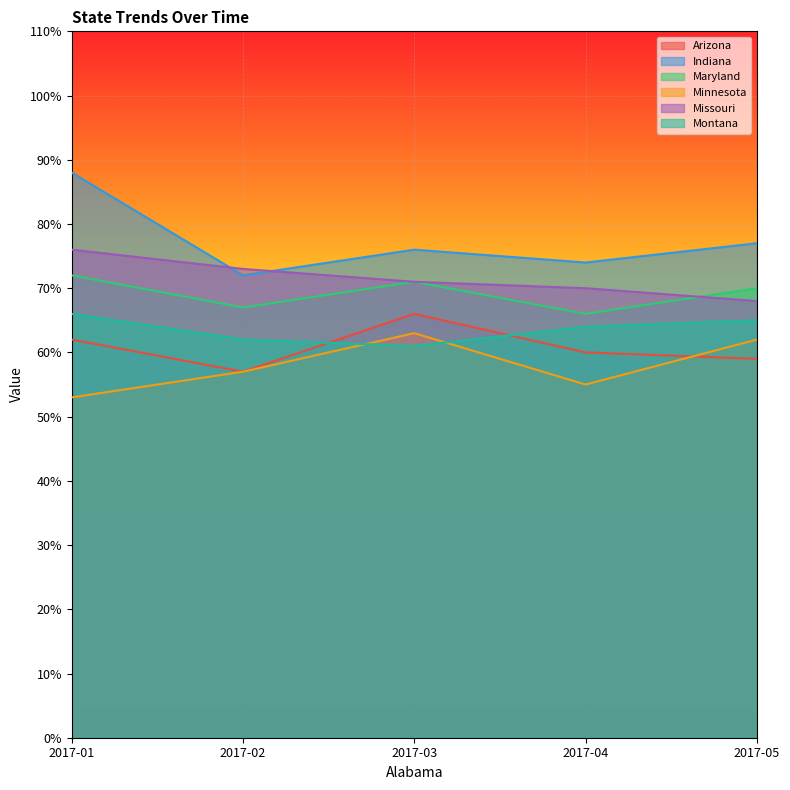

At how many categories does at least one series exceed 73?

4